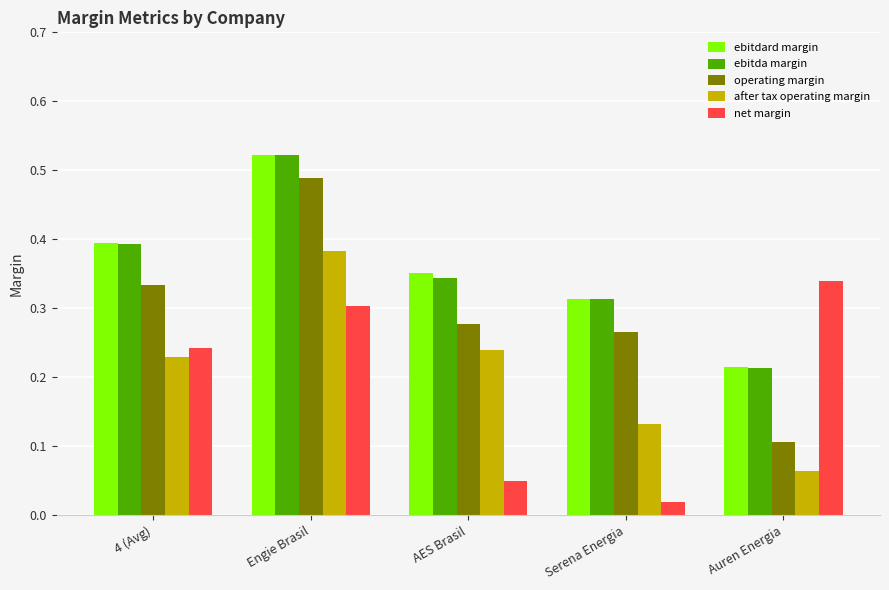

List the labels in order of ebitda margin value, smallest first.

Auren Energia, Serena Energia, AES Brasil, 4 (Avg), Engie Brasil